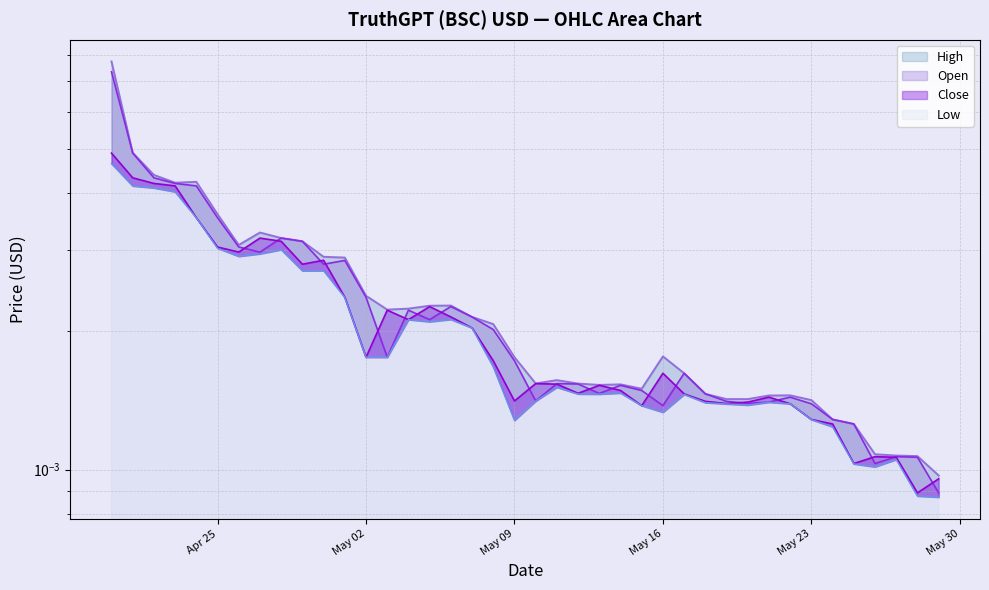

True or false: High and Close cross at least once.

False